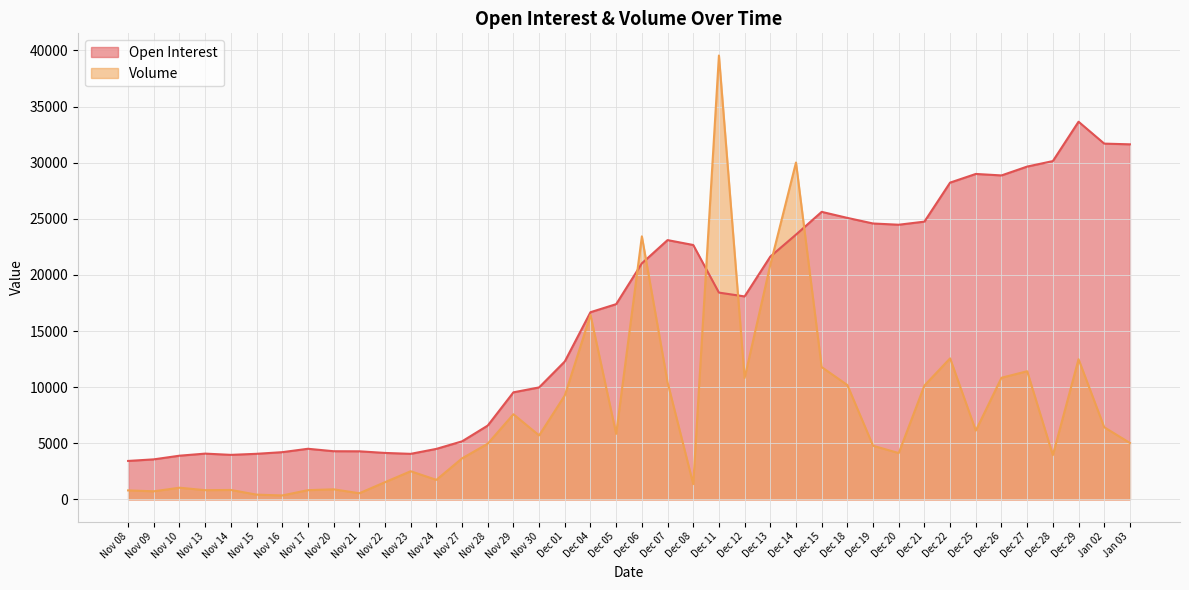

Is it true that Volume equals 1738 at Nov 24?

True